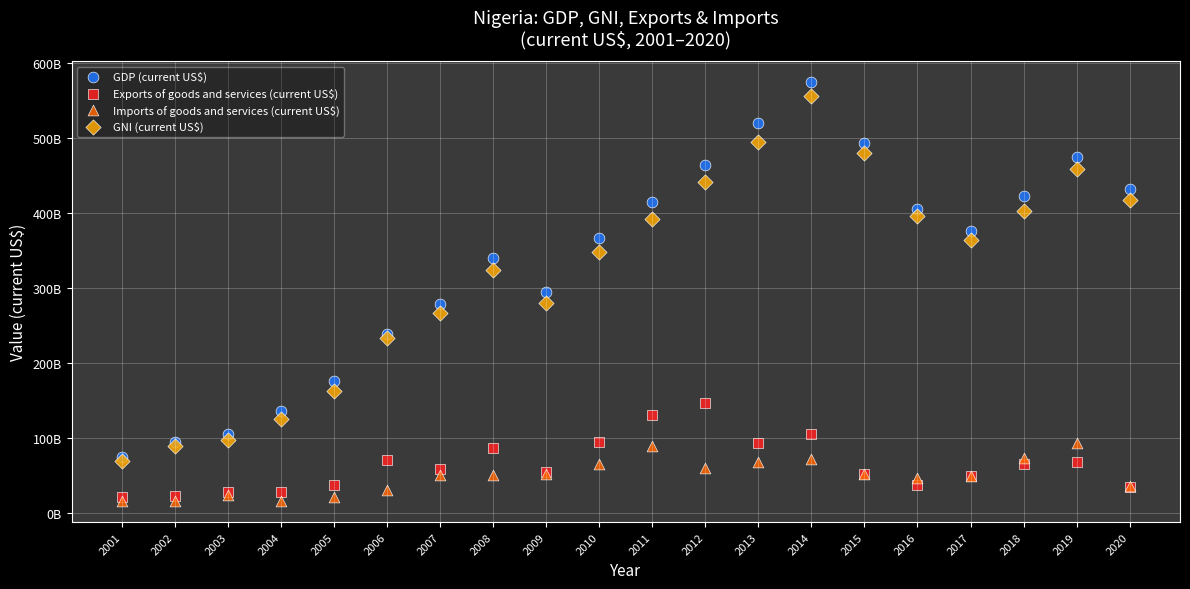

Which series reaches the maximum Y coordinate?

GDP (current US$)